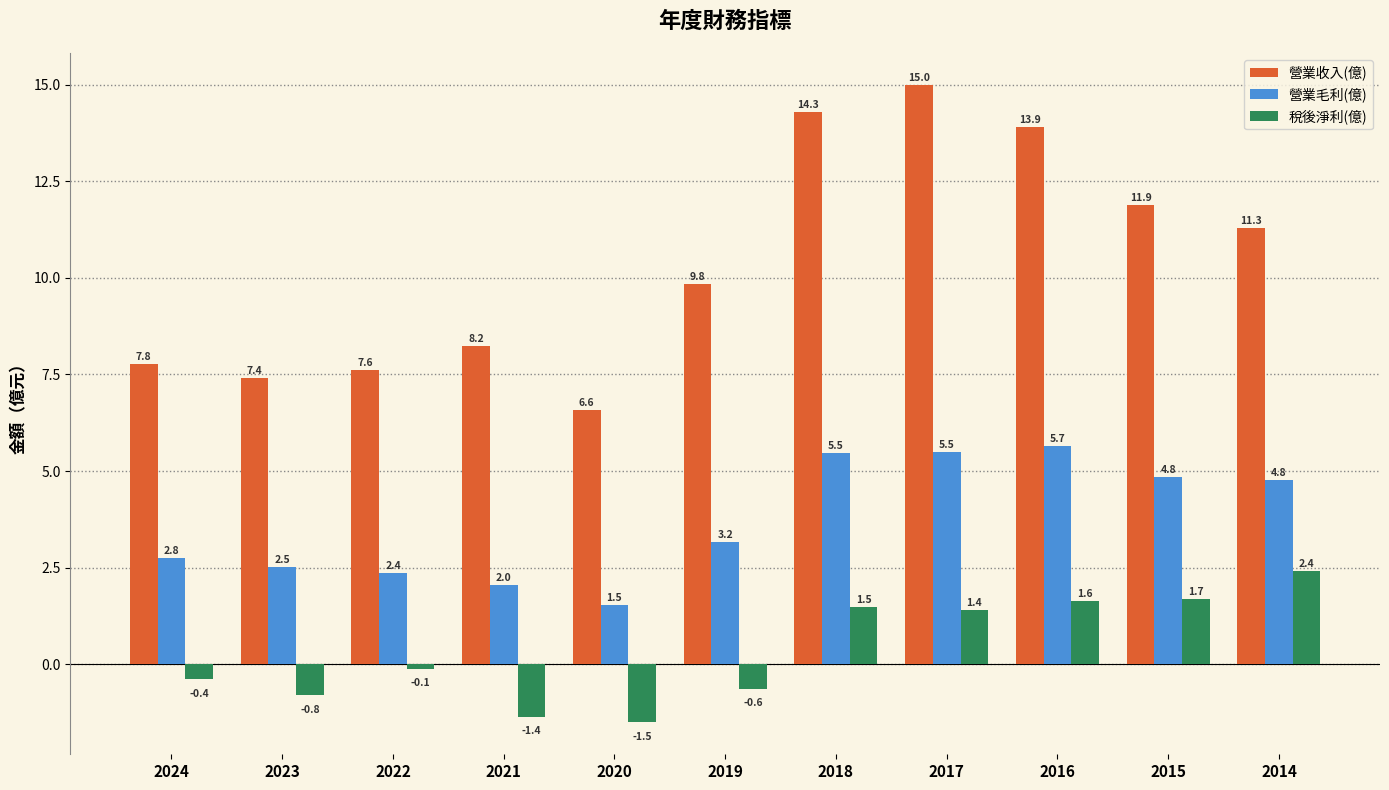

At which label is 稅後淨利(億) closest to 0?

2022